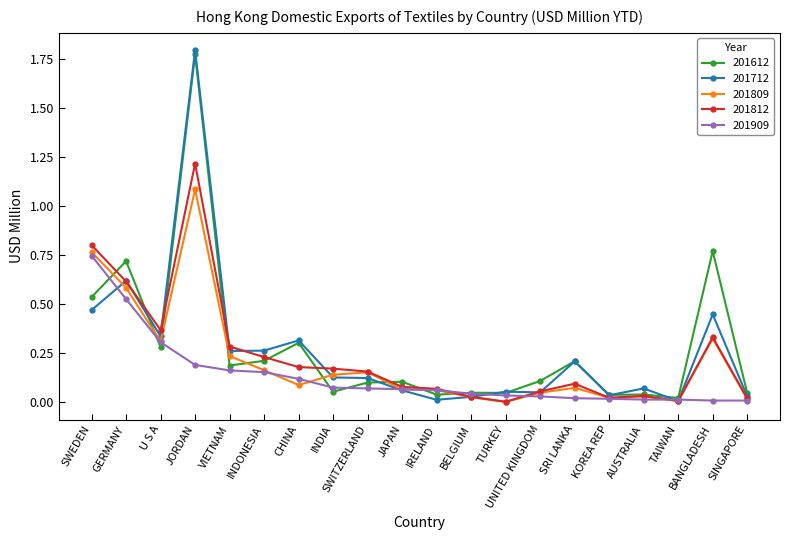

Which series has the widest spread of values?

201712